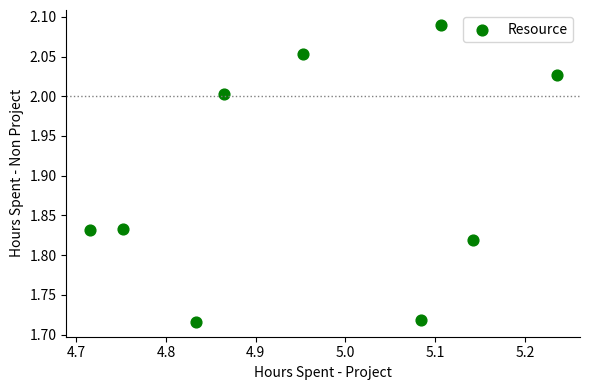

What is the average X value?

5.0